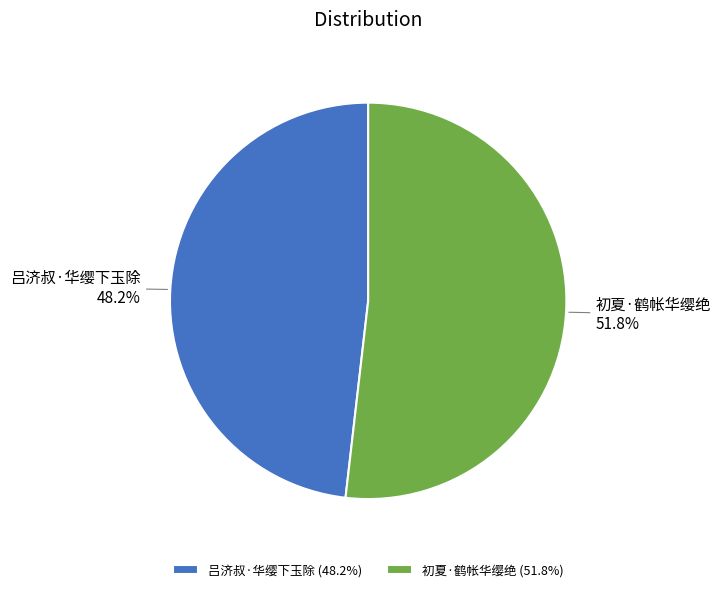

Is there any slice that represents more than half of the pie?

Yes